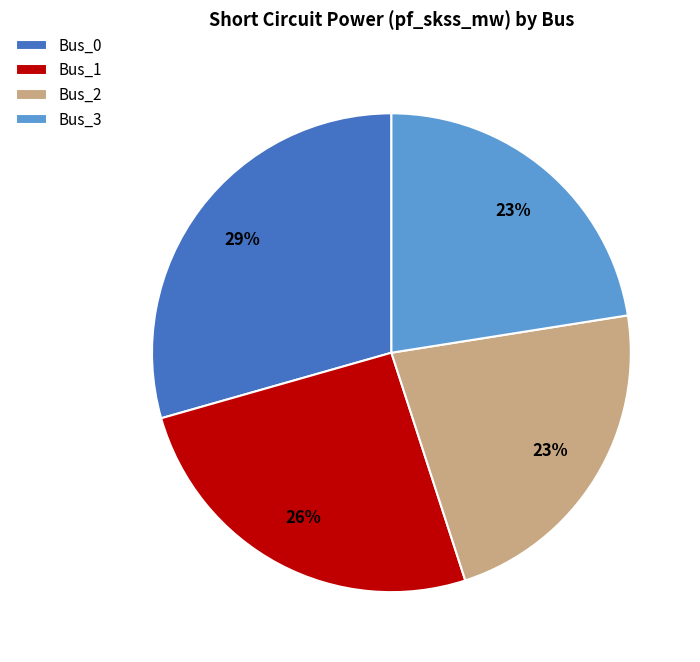

To the nearest percent, what portion does Bus_3 represent?

23%